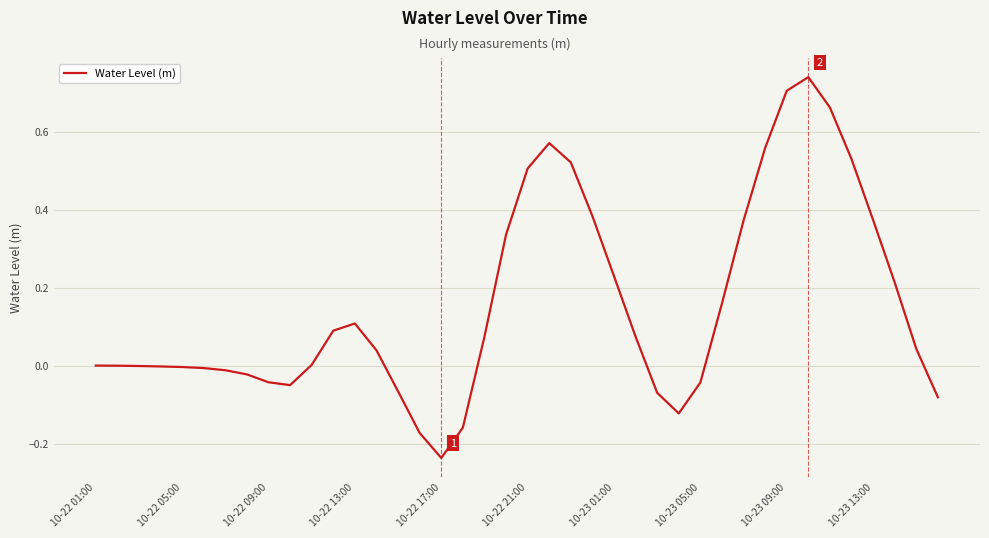

What is the difference between the maximum and minimum values?

1.0